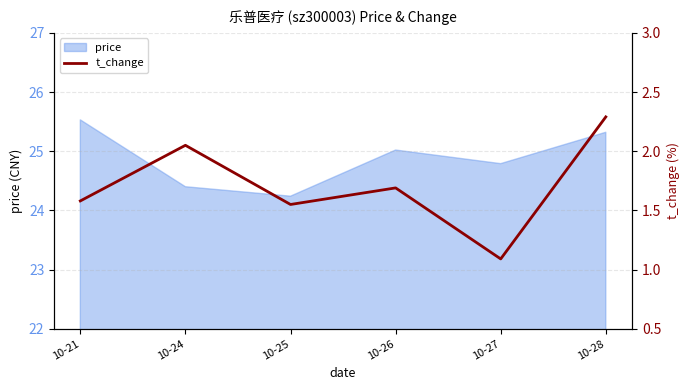

At which label is price closest to 24?

10-25